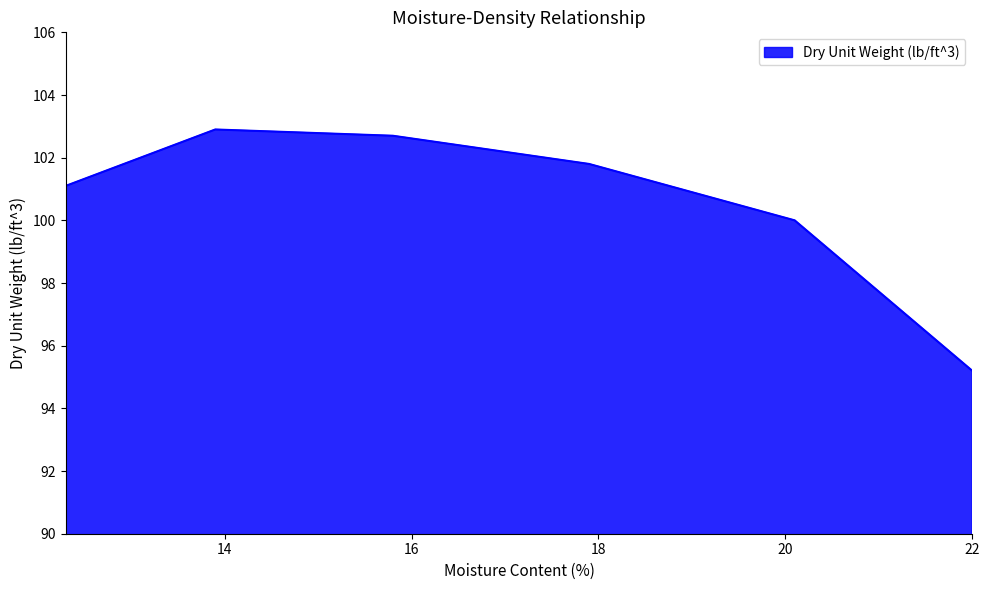

What is the average value?

100.6